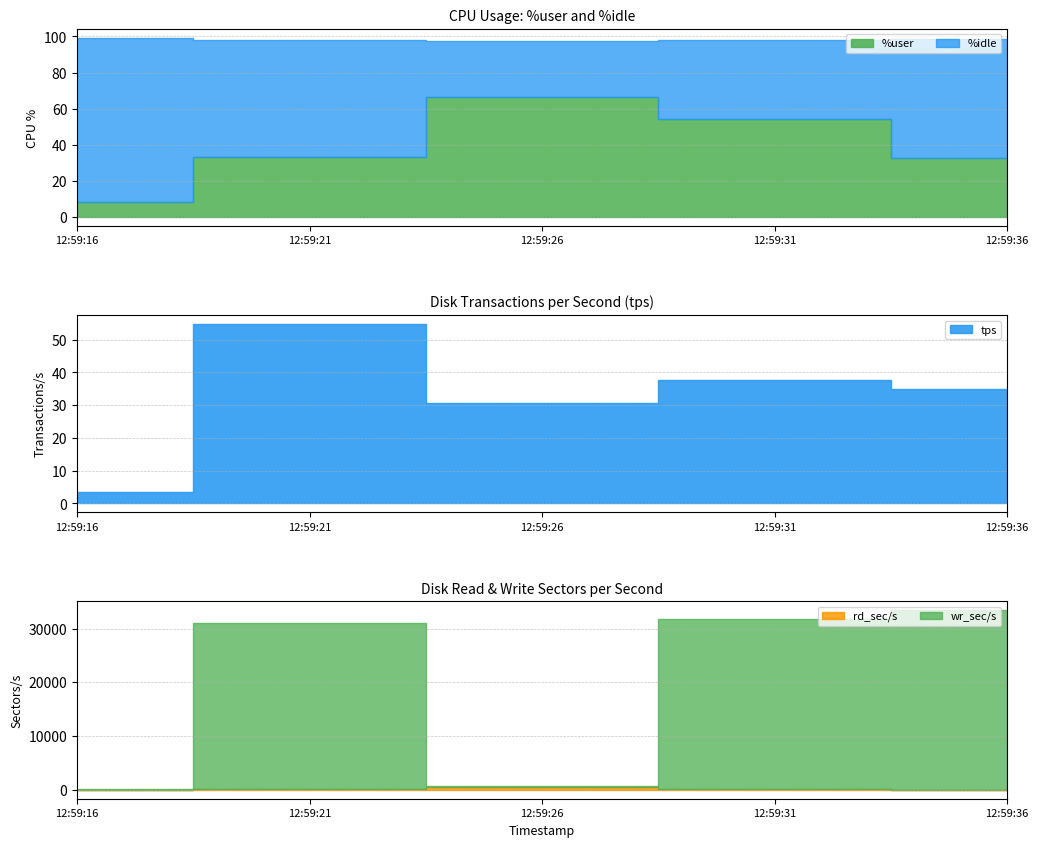

Is it true that rd_sec/s equals 1.6 at 12:59:36?

True